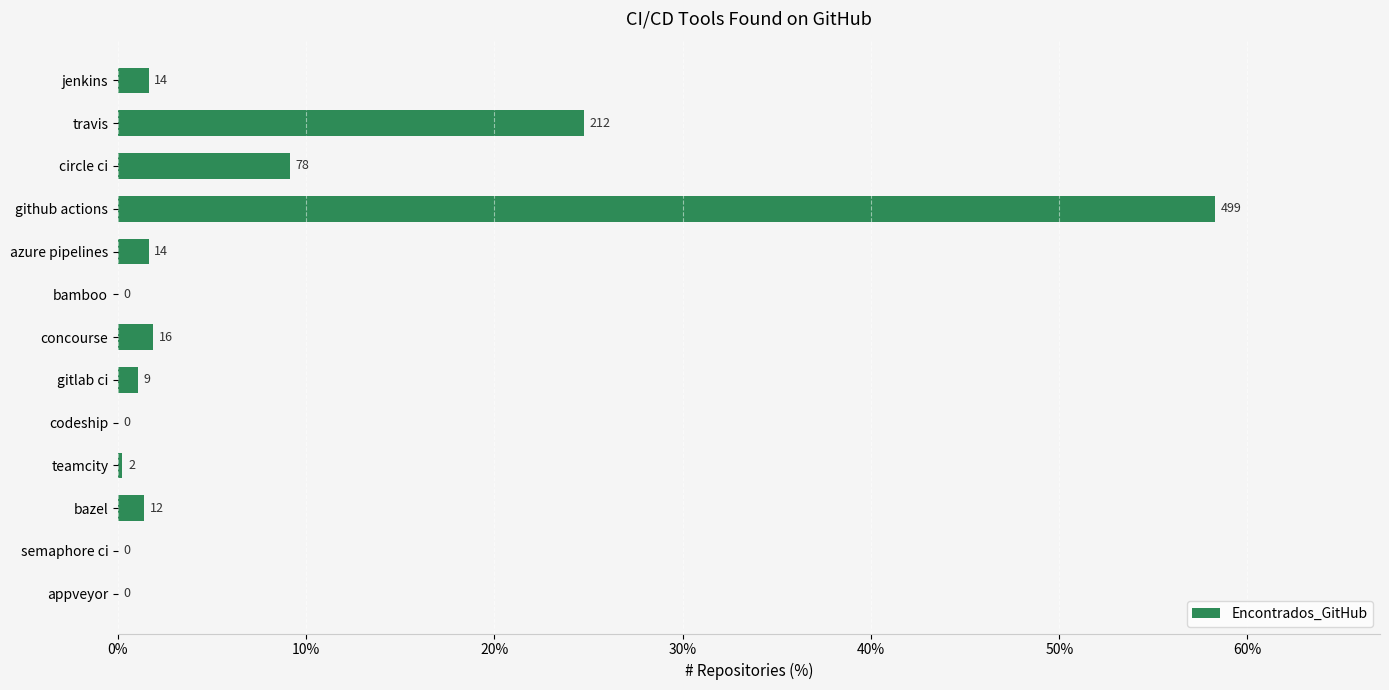

What is the maximum value shown in the chart?

58.3